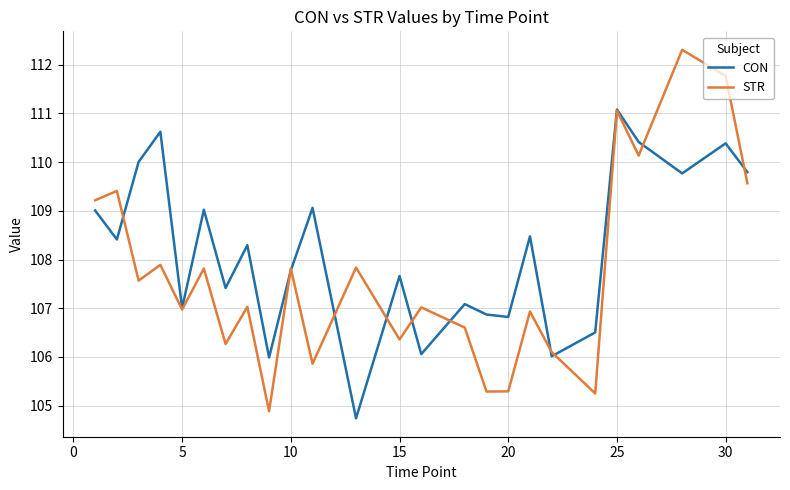

Which series has the largest total across all categories?

CON